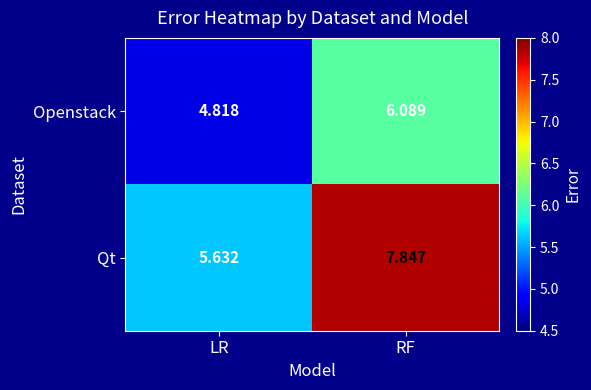

What is the difference between the highest and lowest values at RF?

1.8